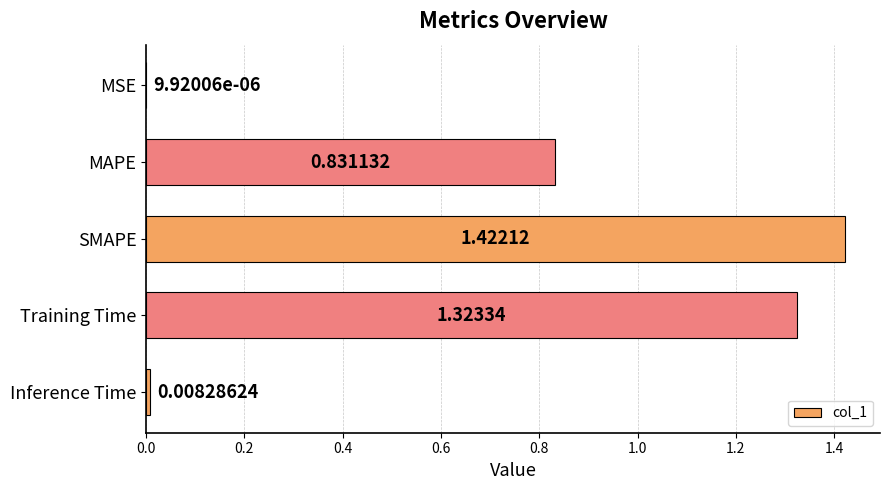

What is the average value?

0.7